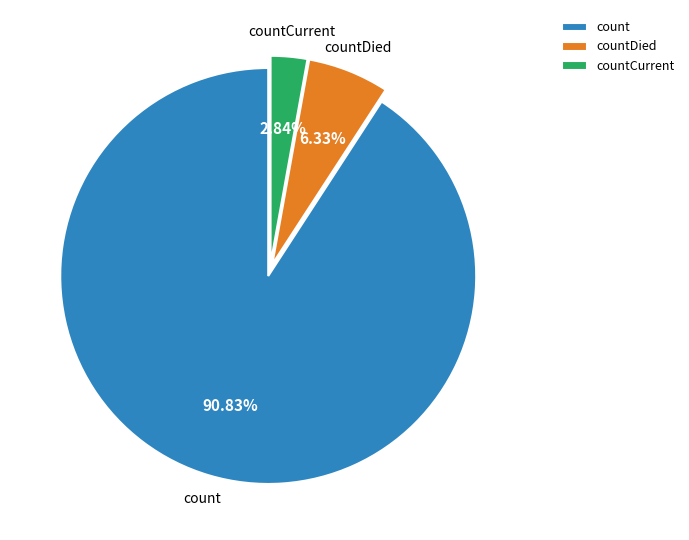

What is the total percentage of count and countCurrent?

93.7%